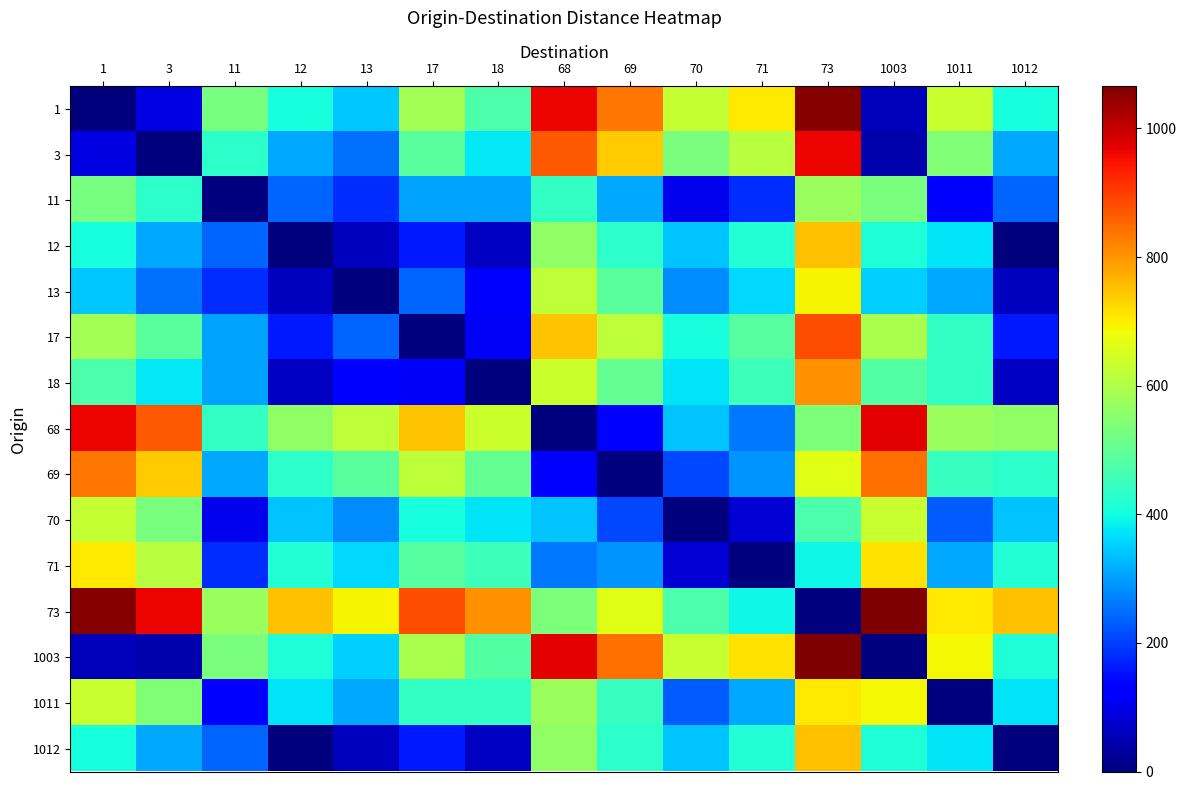

What is the spread (max minus min) of values at 71?

712.8